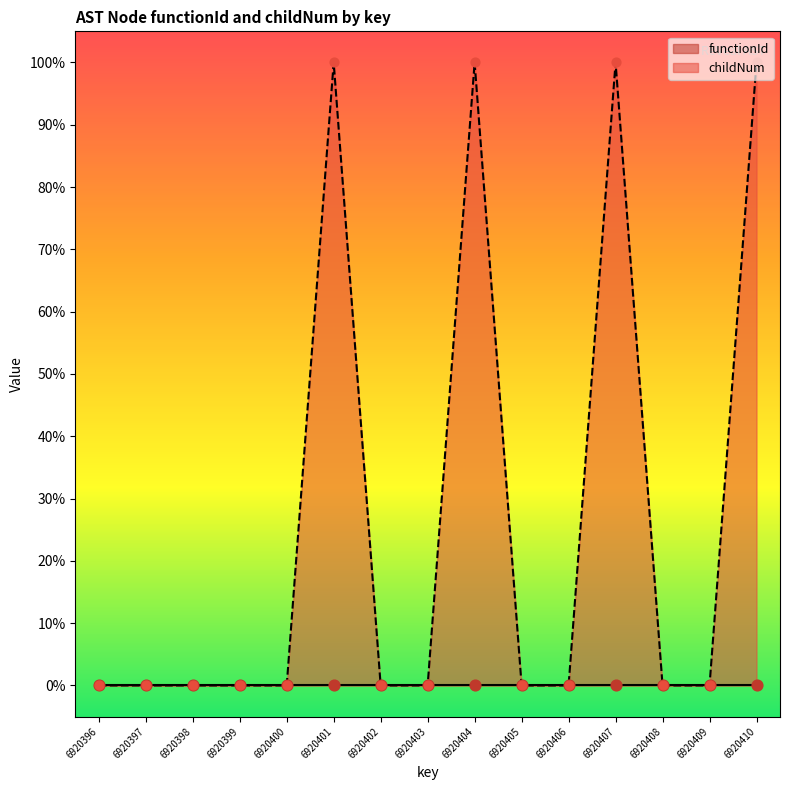

Between 6920406 and 6920403, which is larger?

6920406